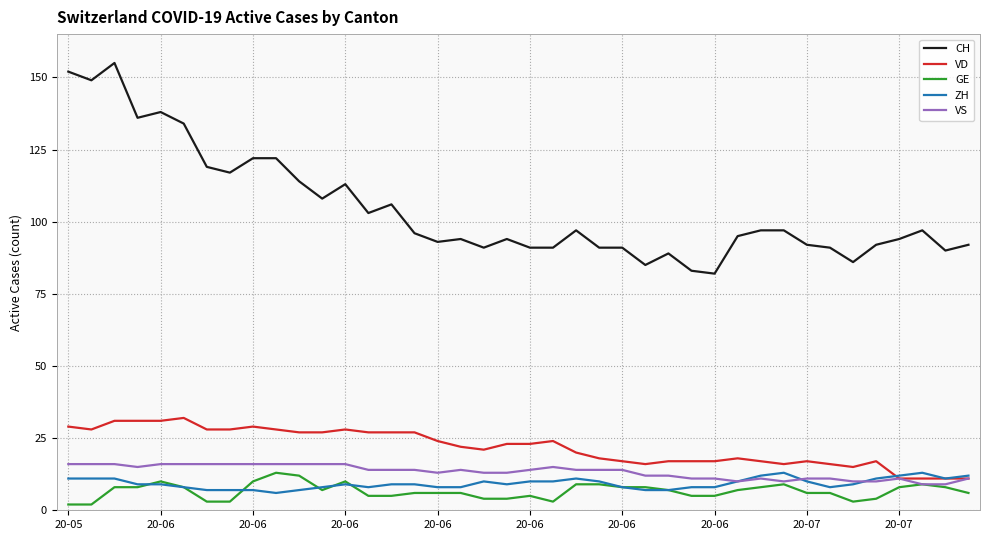

True or false: ZH and CH cross at least once.

False